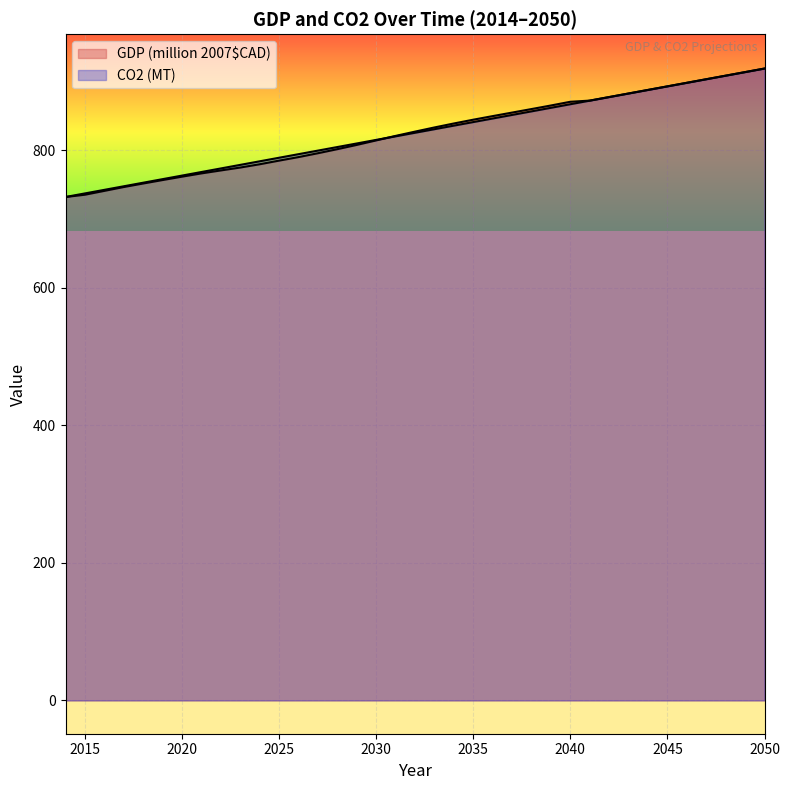

Where is CO2 (MT) nearest to the value 825?

2032